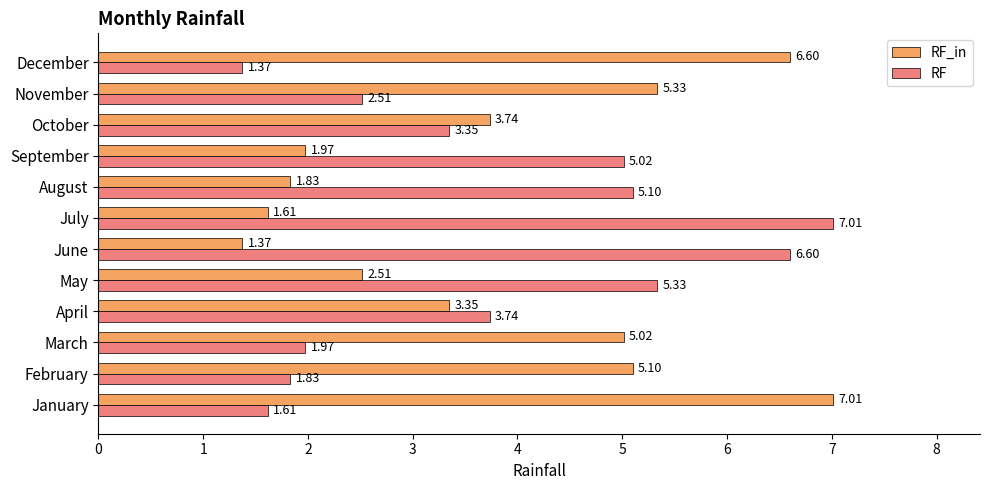

What is the difference between the highest and lowest values at July?

5.4